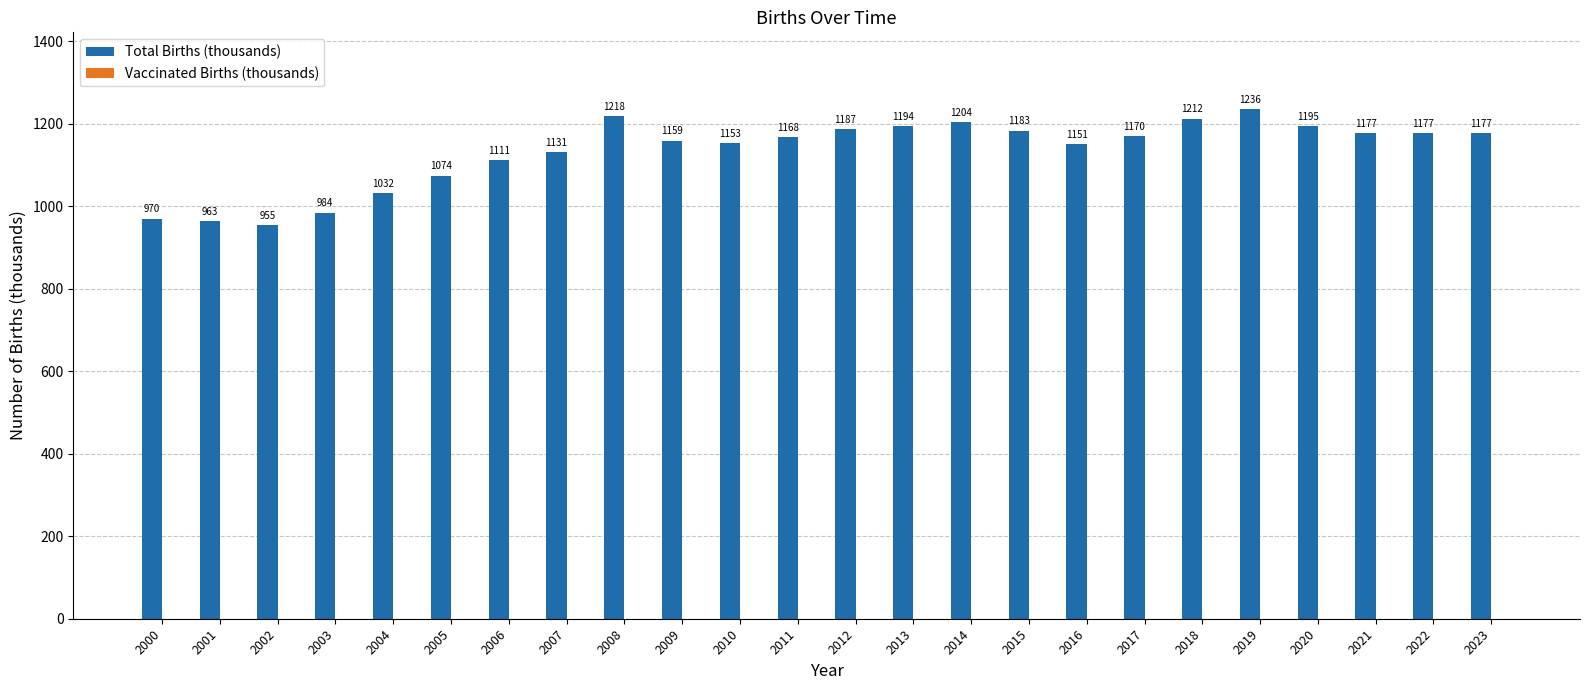

The value at 2003 is 984.3. True or false?

True